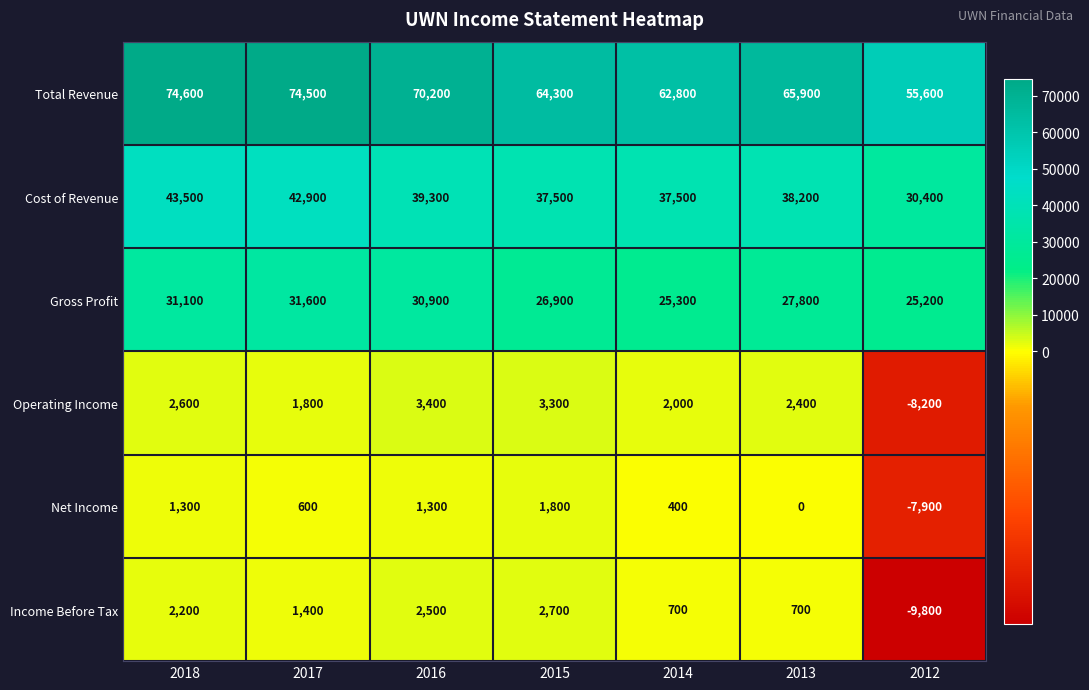

What is the difference between the highest and lowest values at 2017?

73900